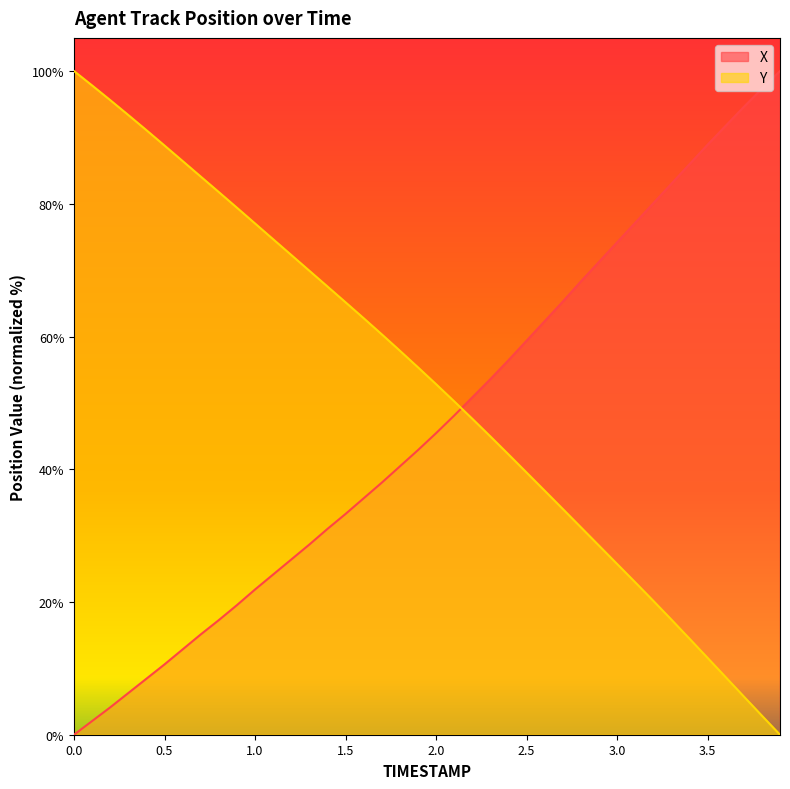

How many times do Y and X cross each other?

1